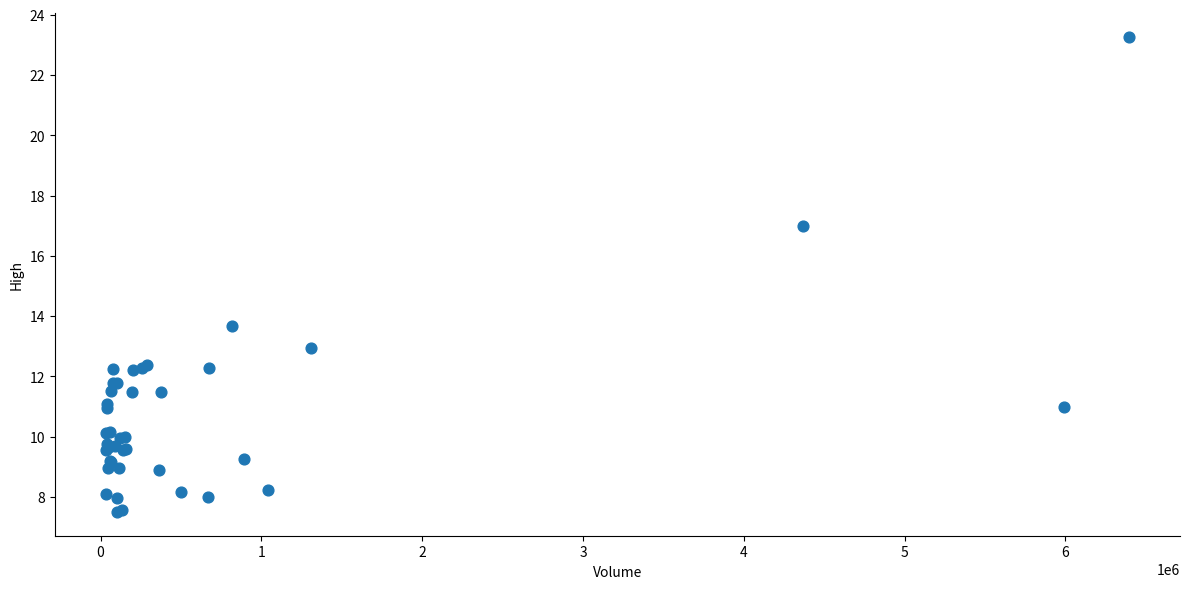

What Y value in the scatter plot is closest to 15?

13.7